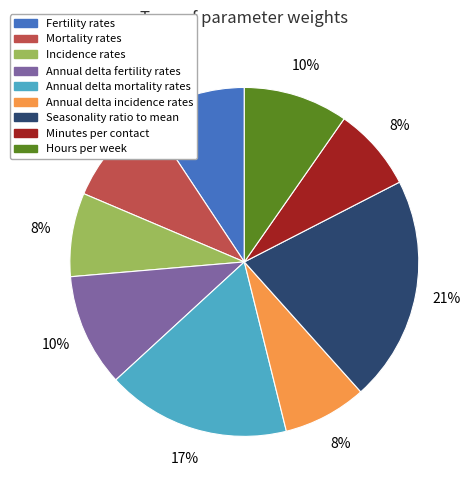

To the nearest percent, what is the difference between the largest and smallest slice percentages?

13%